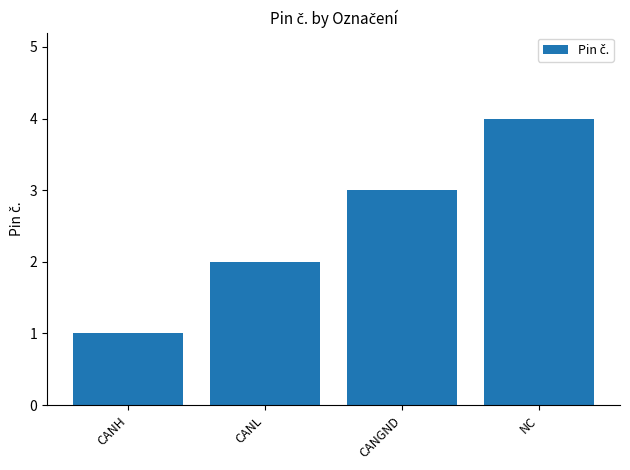

What is the label of the 2nd bar from the left?

CANL